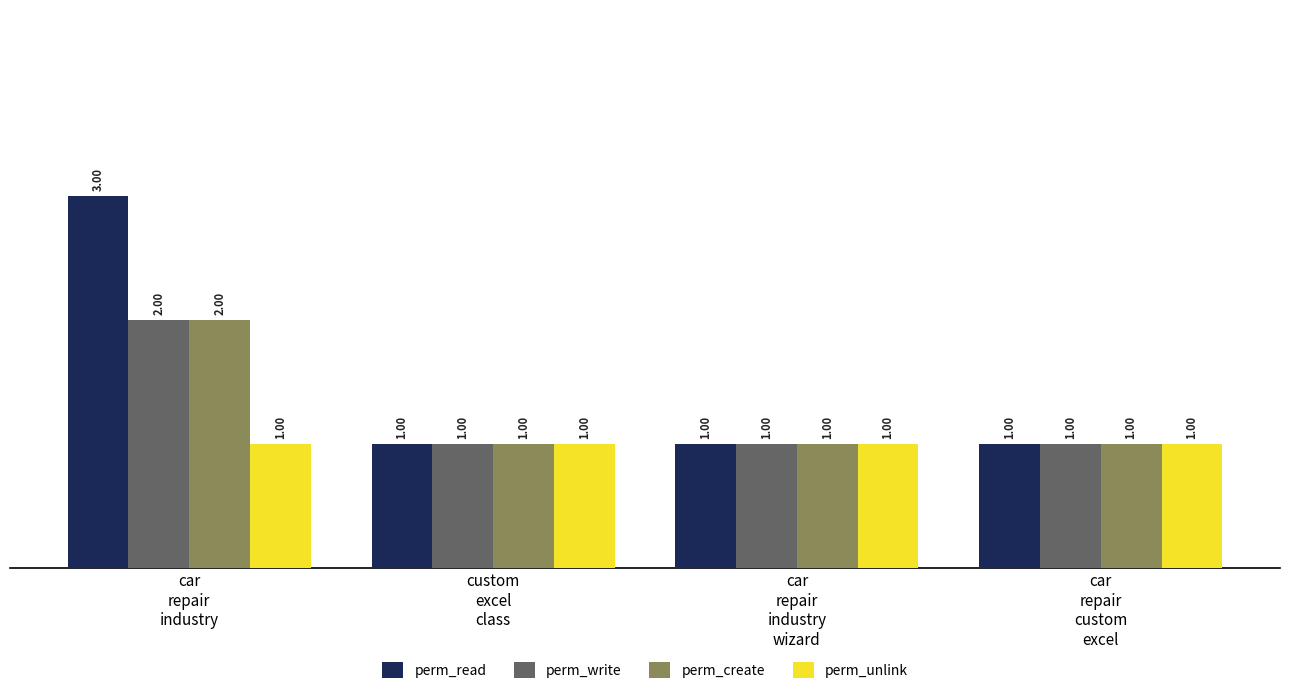

What are all the series names shown in the legend?

perm_read, perm_write, perm_create, perm_unlink